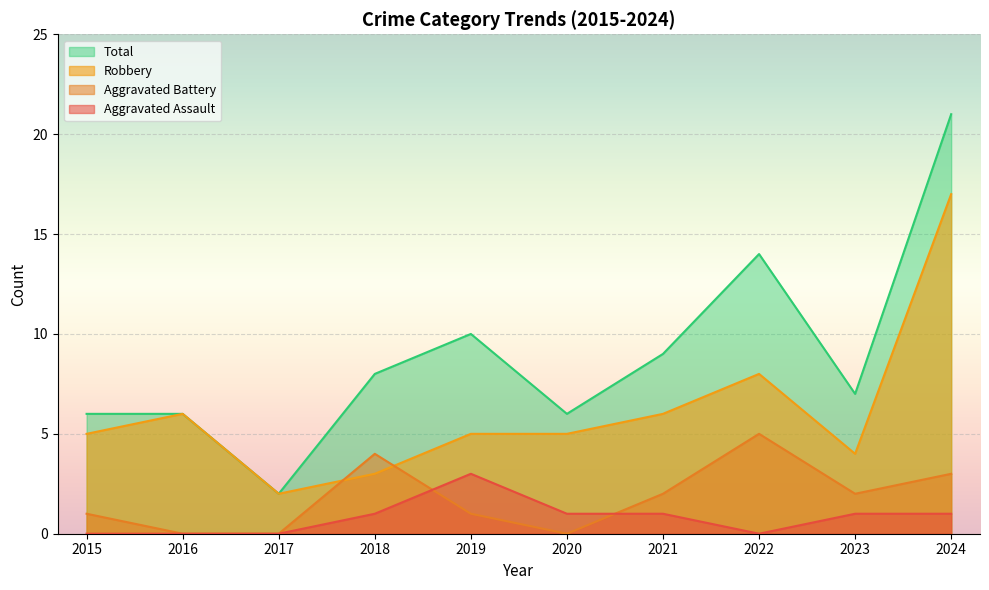

At which category does Aggravated Battery reach its first local peak?

2018